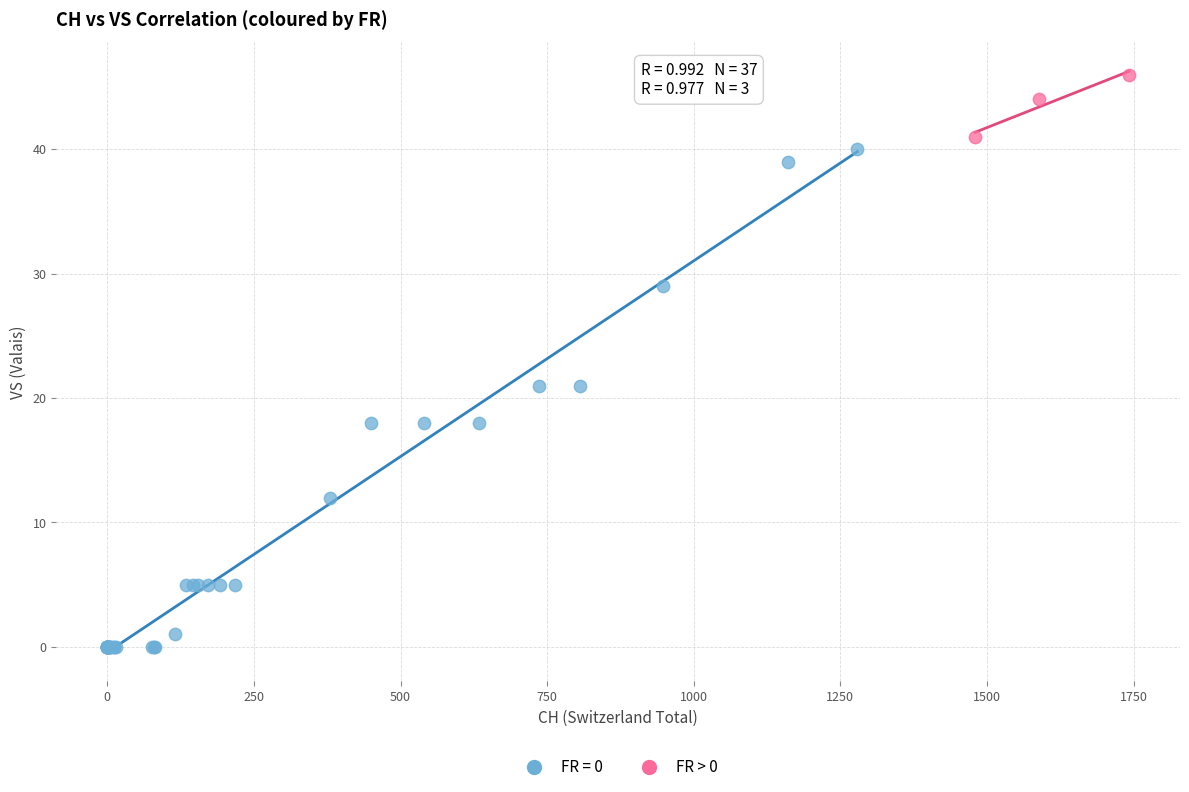

Which series reaches the maximum Y coordinate?

FR > 0